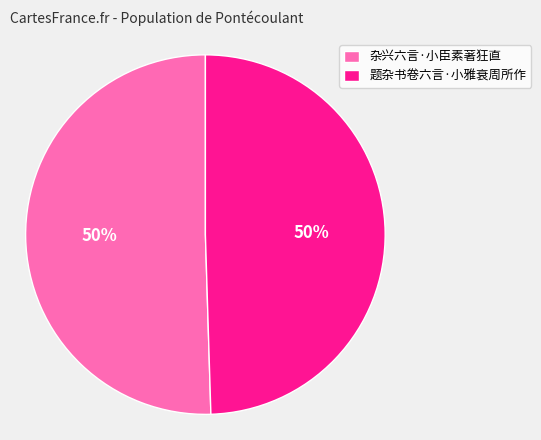

To the nearest percent, what percentage of the pie is 杂兴六言·小臣素著狂直?

50%